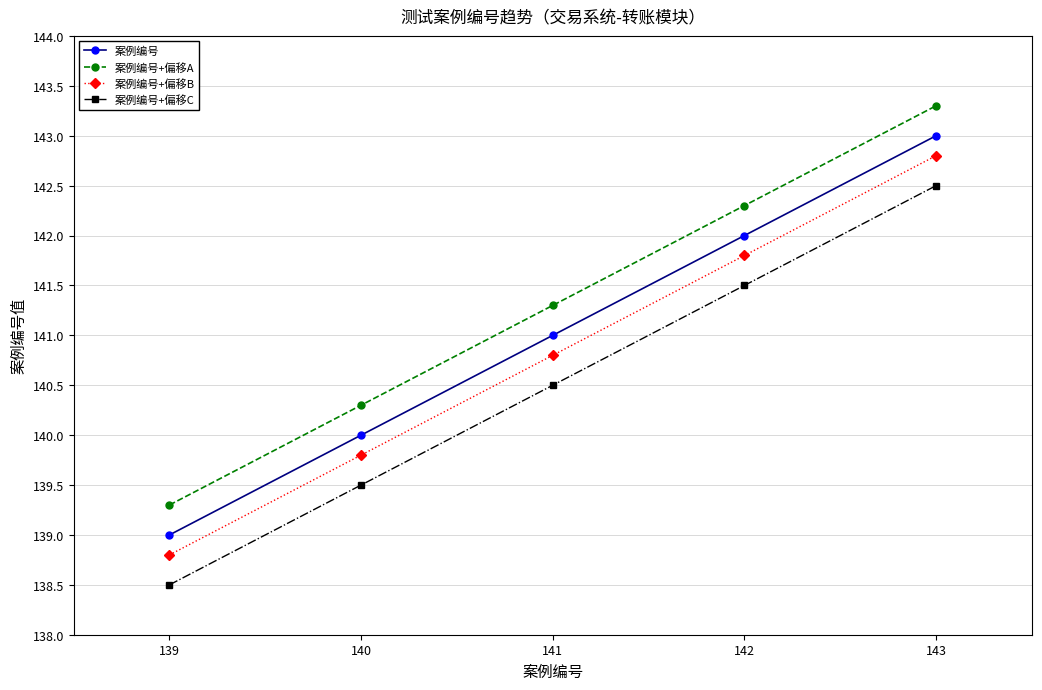

True or false: 案例编号 and 案例编号+偏移B intersect in this chart.

False